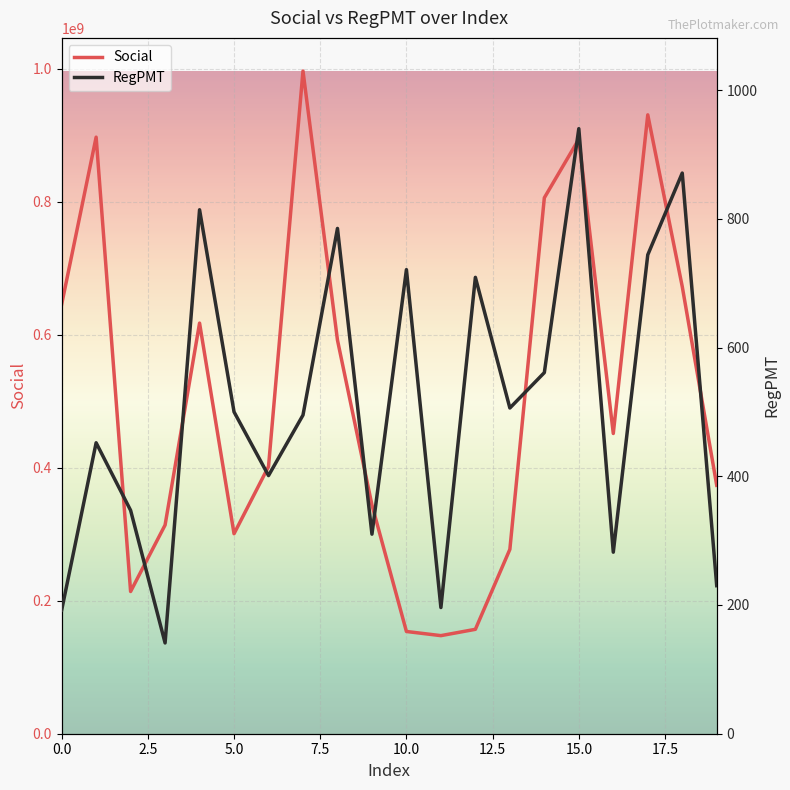

Which series has the widest spread of values?

Social